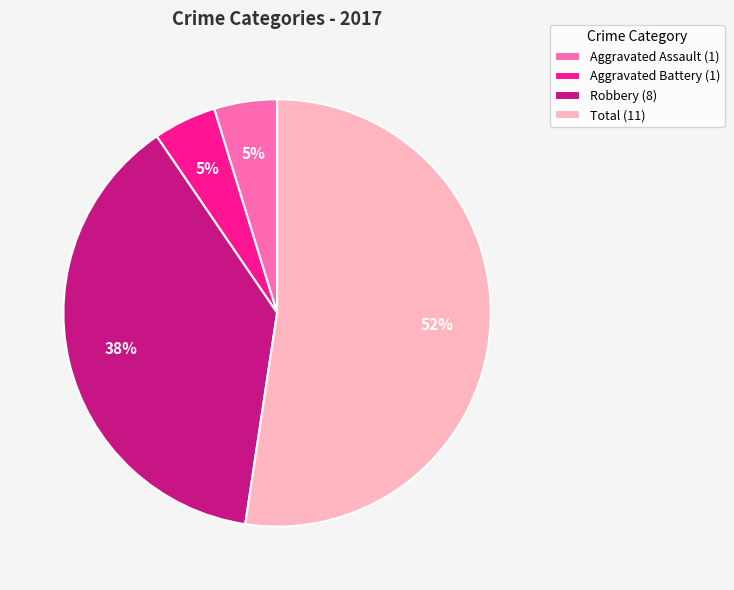

To the nearest percent, what is the difference between the Total (11) and Robbery (8) slice percentages?

14%